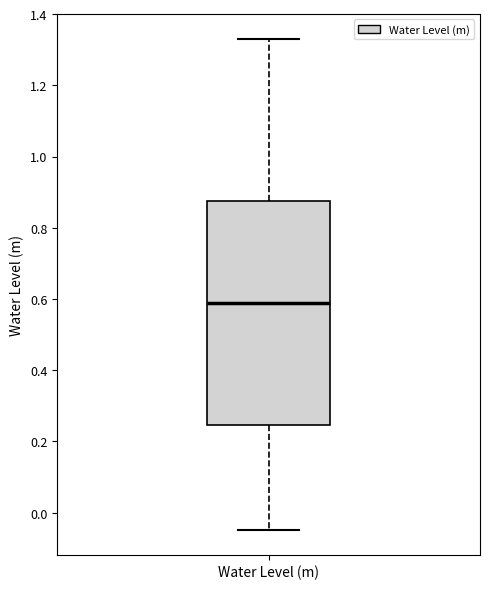

Read this box plot against the y-axis: the position of the median line, the range covered by the box, and the ends of both whiskers. The values are not printed on the chart, so give them approximately, as read against the axis.

median 0.58, box 0.24 to 0.88, whiskers -0.04 to 1.34